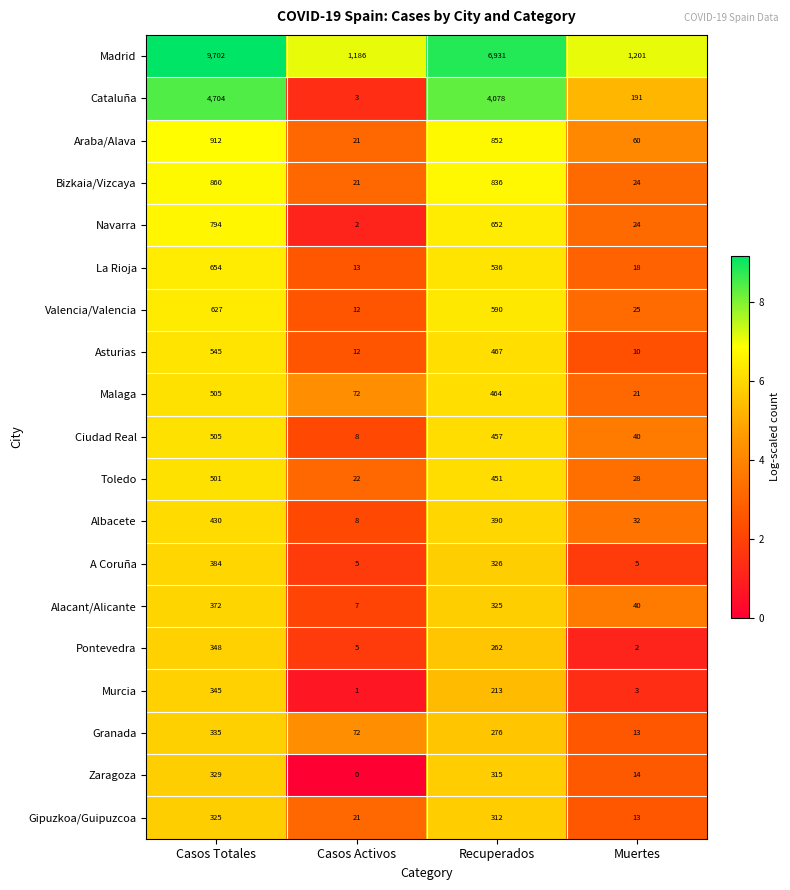

What is the sum of the Zaragoza values at Recuperados and Muertes?

329